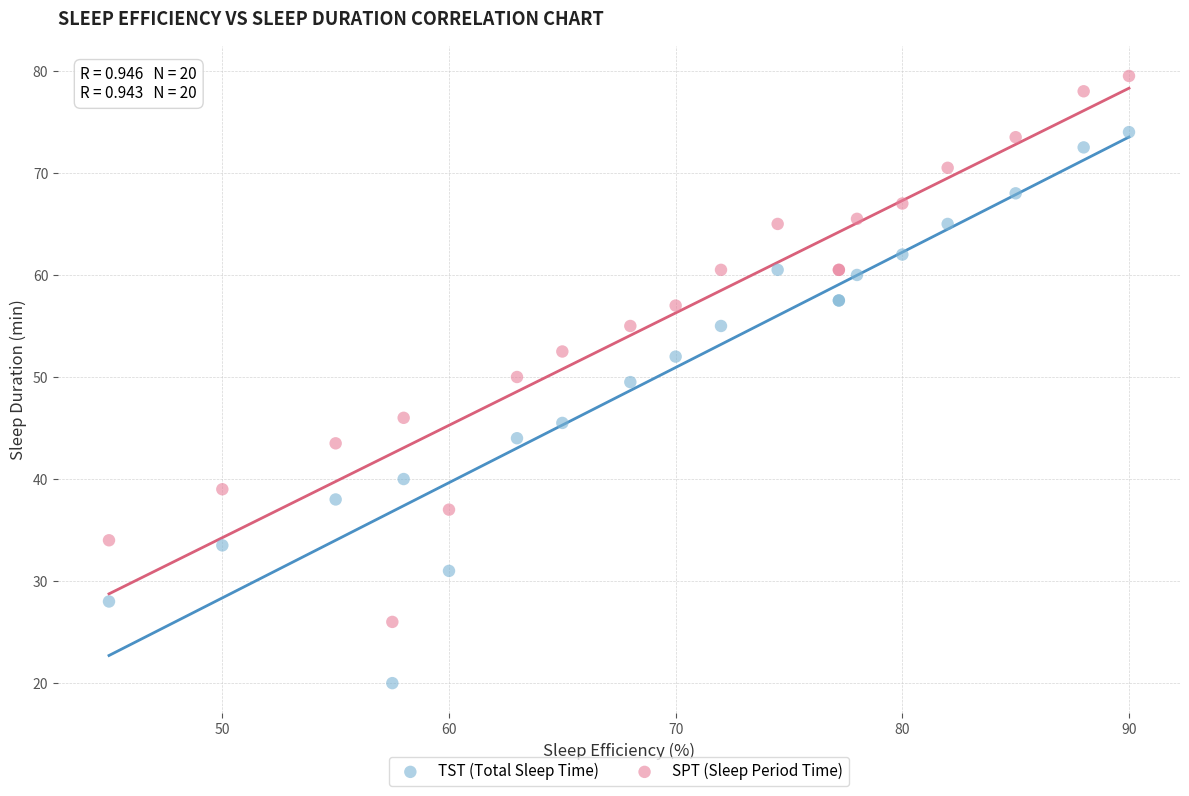

Which series has the largest Y range (max minus min)?

TST (Total Sleep Time)